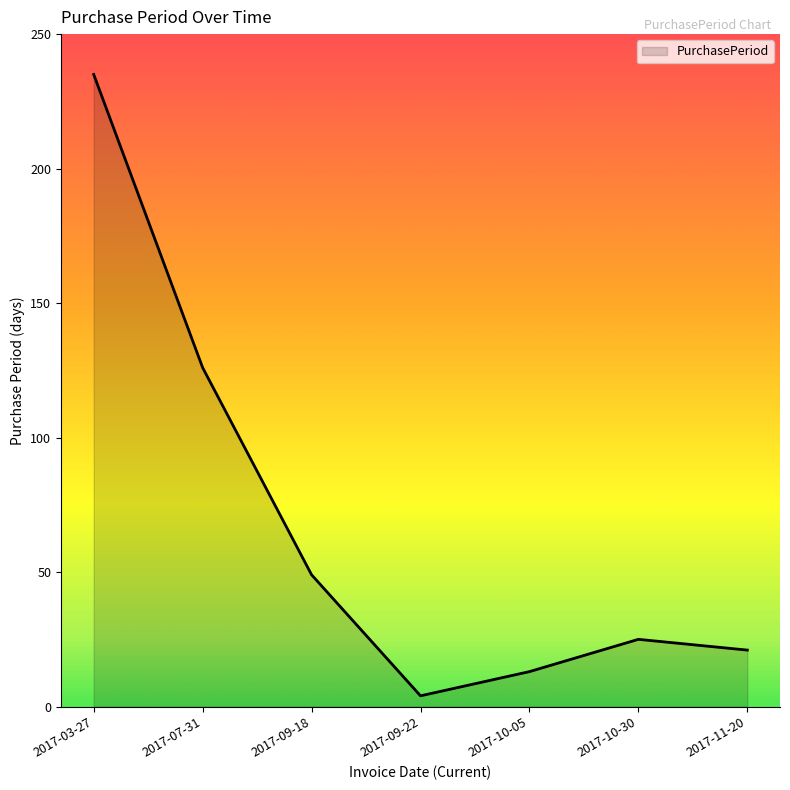

How many series are shown in this chart?

1